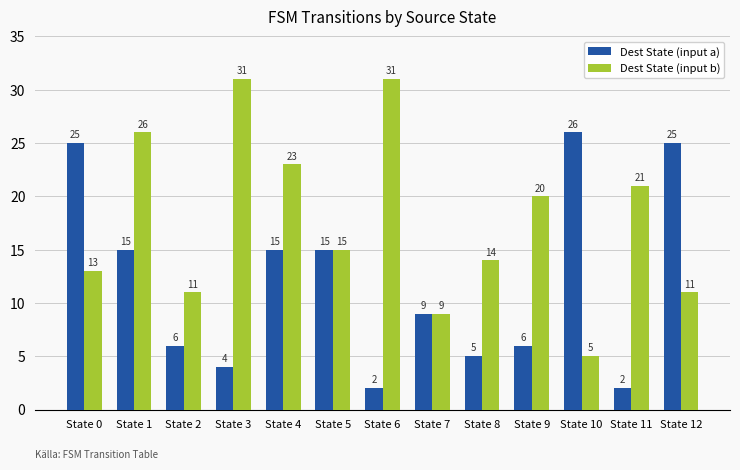

Which series has the widest spread of values?

Dest State (input b)